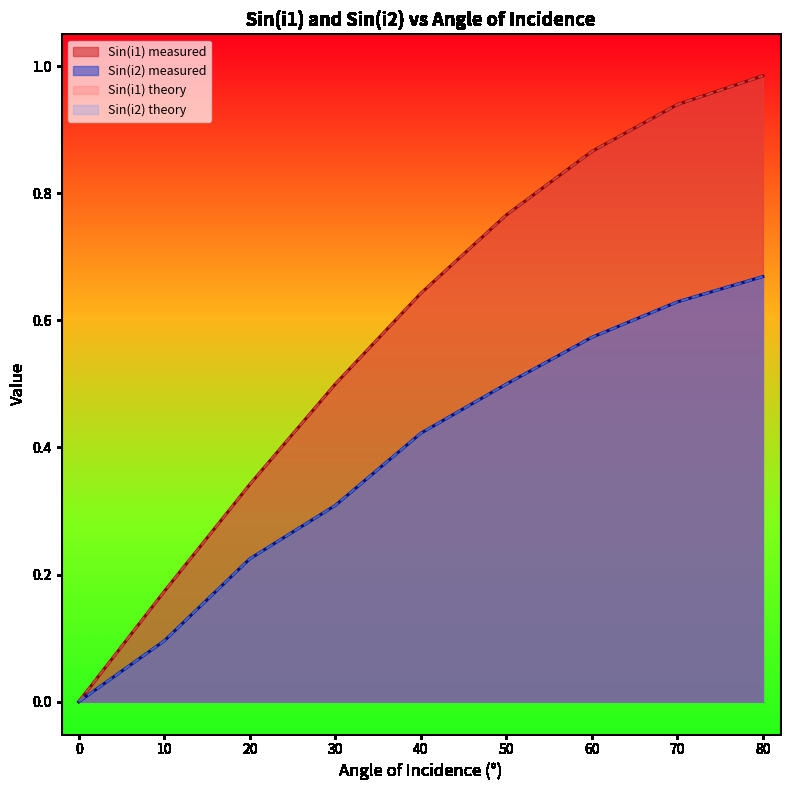

What is the value of the Sin(i1) theory point at the 8th from the left?

0.9